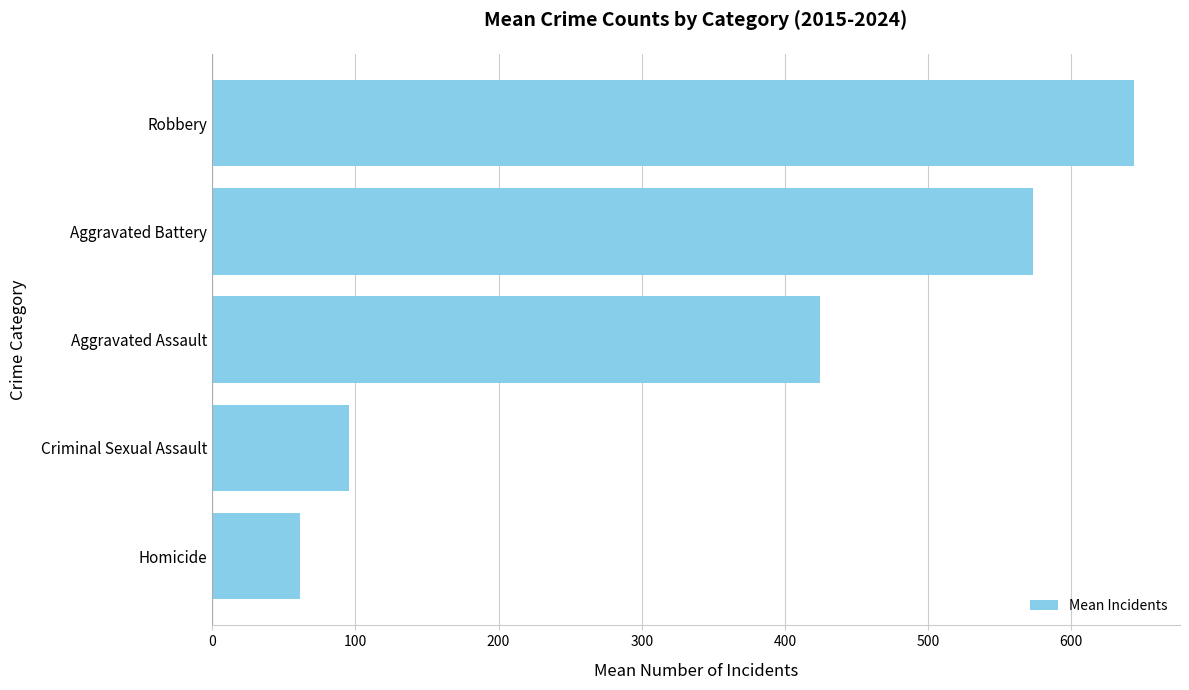

What is the difference between the values at Aggravated Assault and Homicide?

363.3